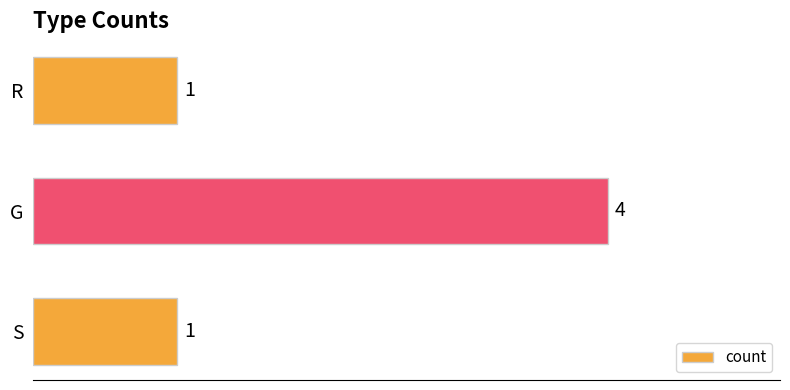

True or false: the data shows 1 at R.

True